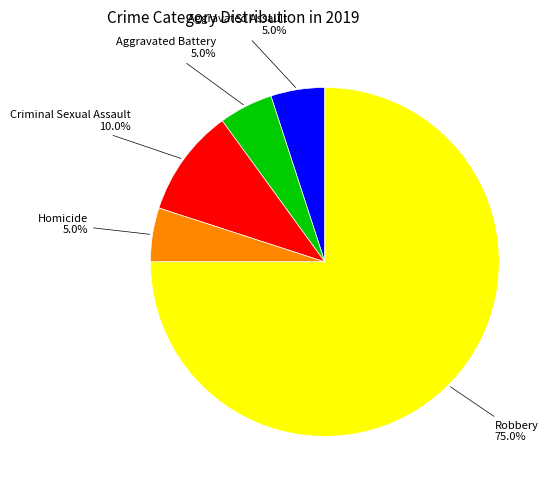

Which slice is the largest?

Robbery